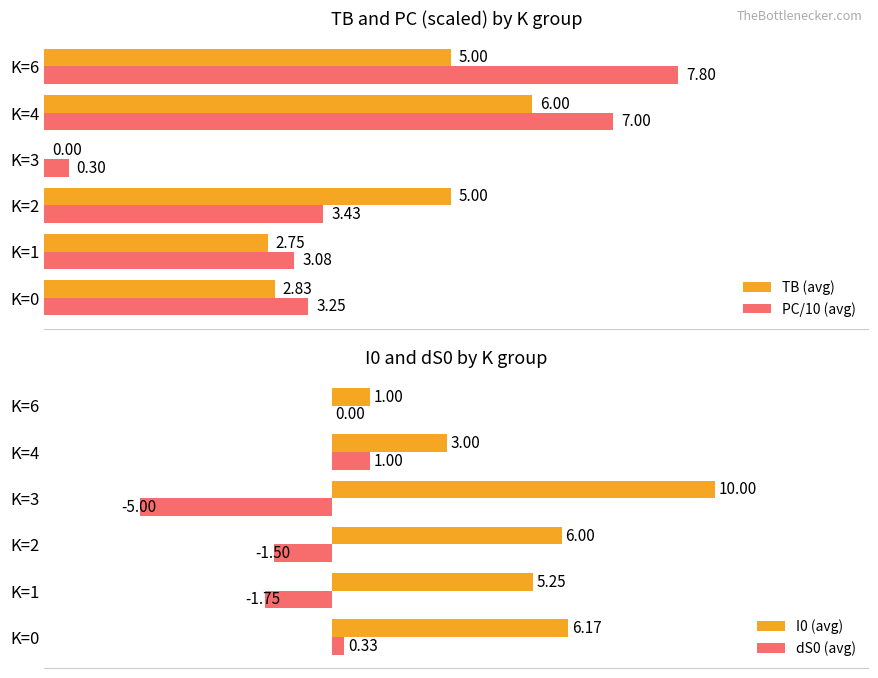

Is the value of PC/10 (avg) at K=0 greater than the value of TB (avg) at K=3?

Yes